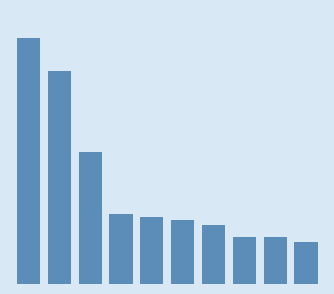

Reading left to right, list all the values displayed in this chart.

0=286251	1=258557	2=190779	3=138365	4=136261	5=134035	6=129821	7=119731	8=119185	9=114783